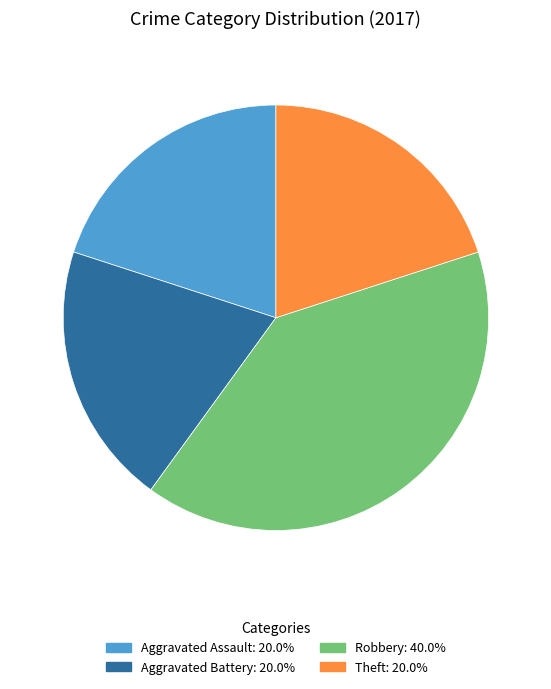

Is there a majority slice in this chart?

No